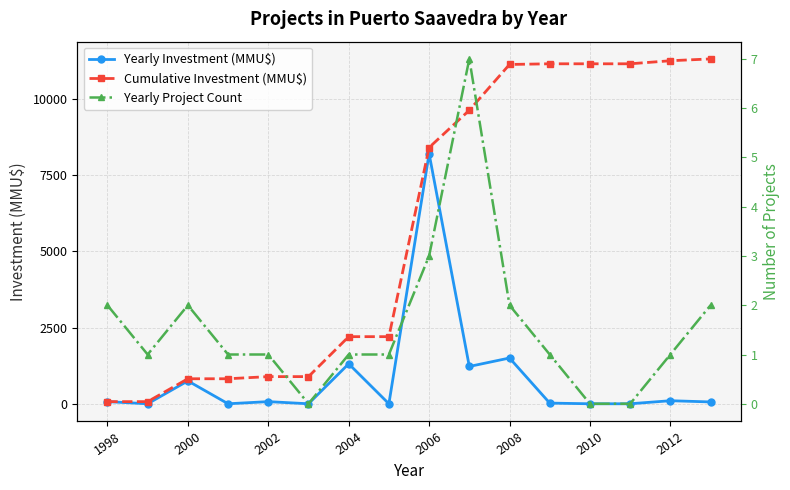

At which label does Yearly Investment (MMU$) reach its peak?

2006